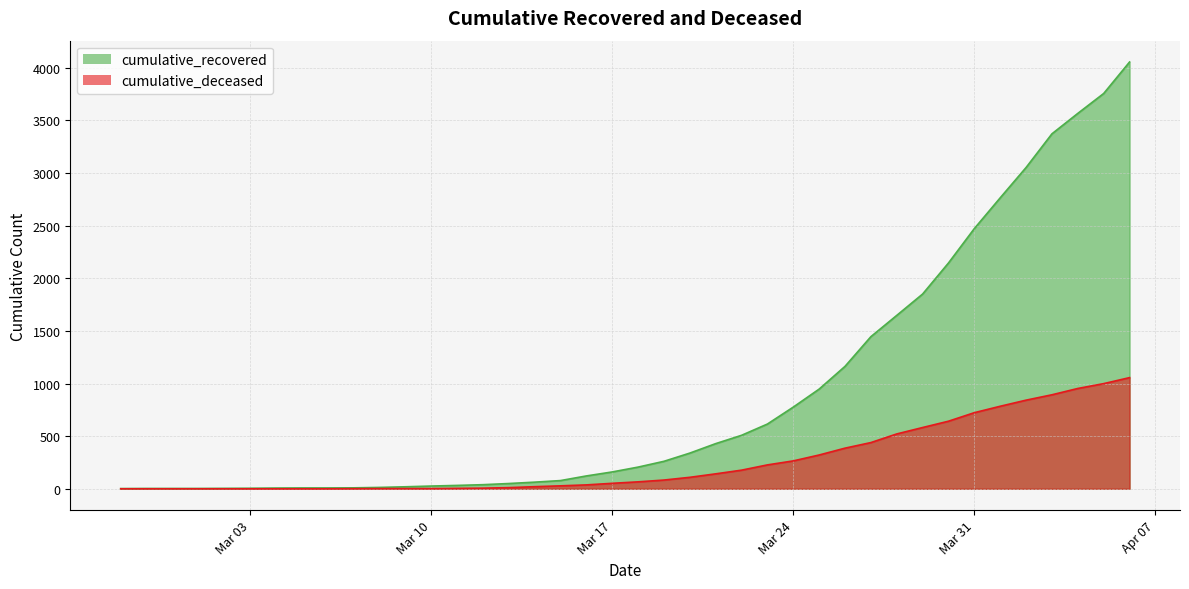

What position from the left is 2020-03-16?

19